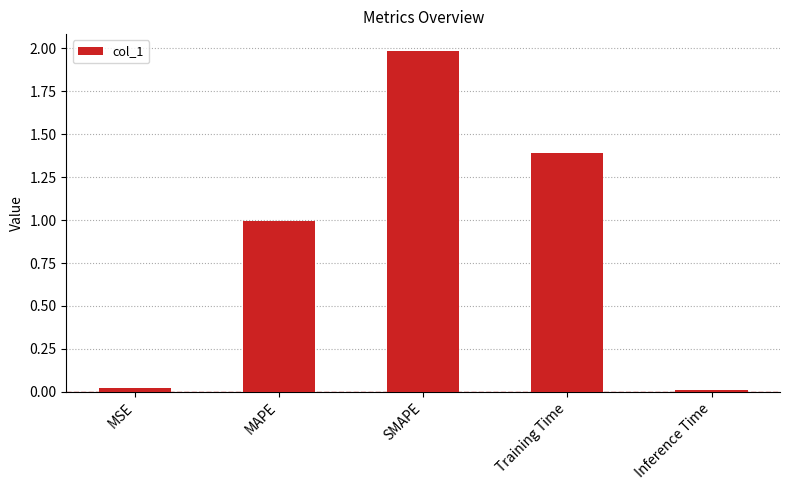

What is the value of the 2nd bar from the left?

1.0